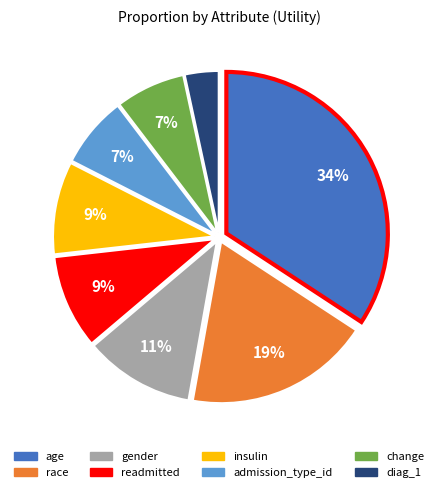

Is gender the majority of the pie?

No